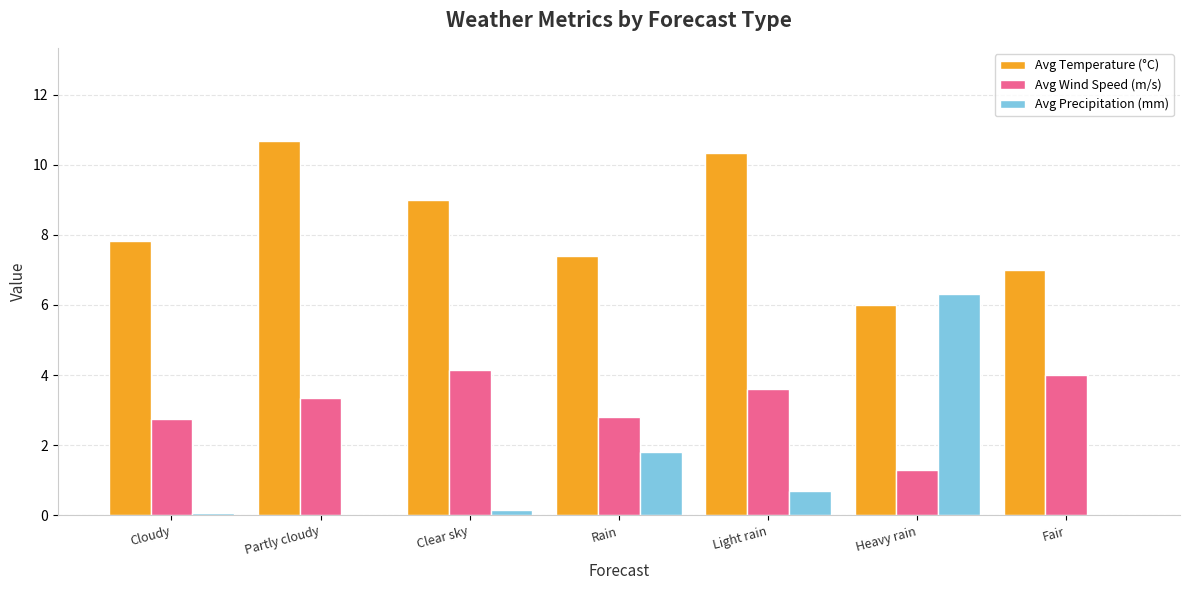

What is the greatest value displayed?

10.7